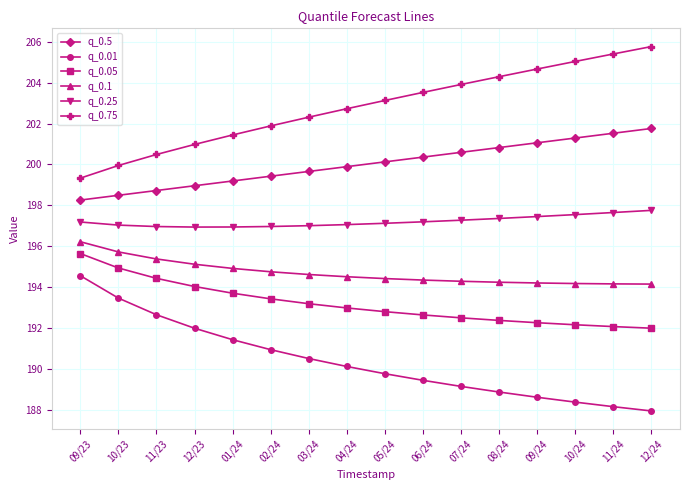

Which label corresponds to the smallest value in the chart?

12/24